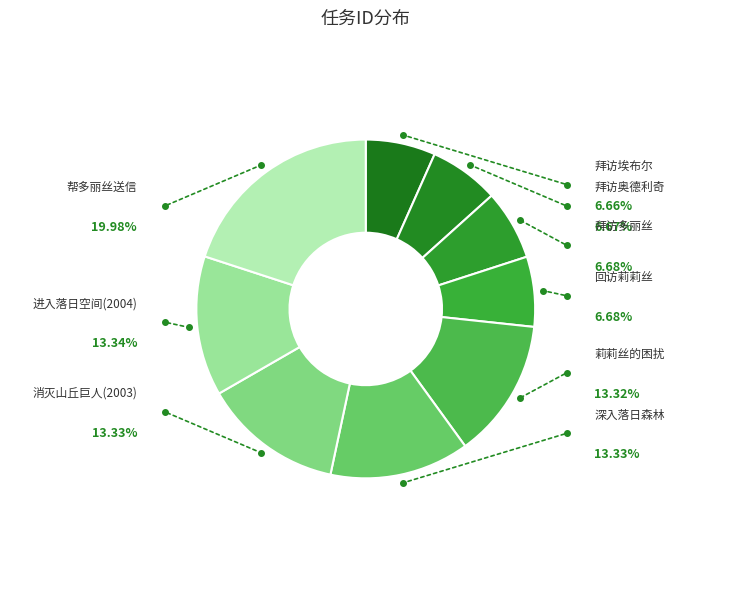

Is it true that 回访莉莉丝 is 7% of the pie?

True